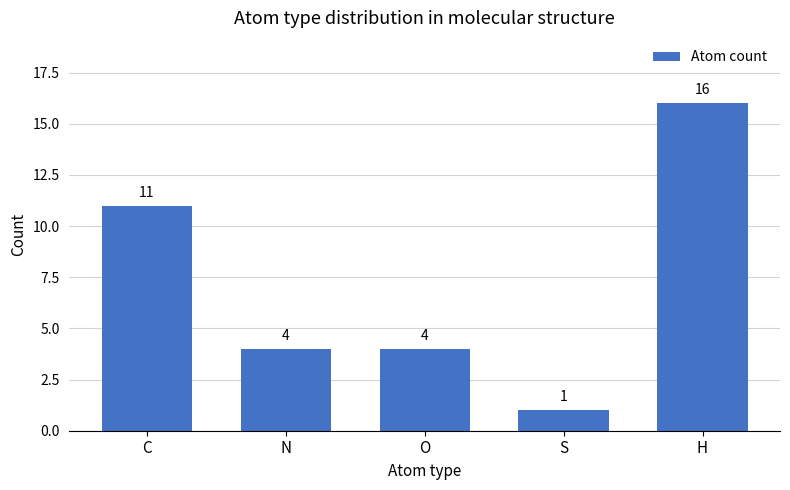

How many values are between 4 and 11?

3